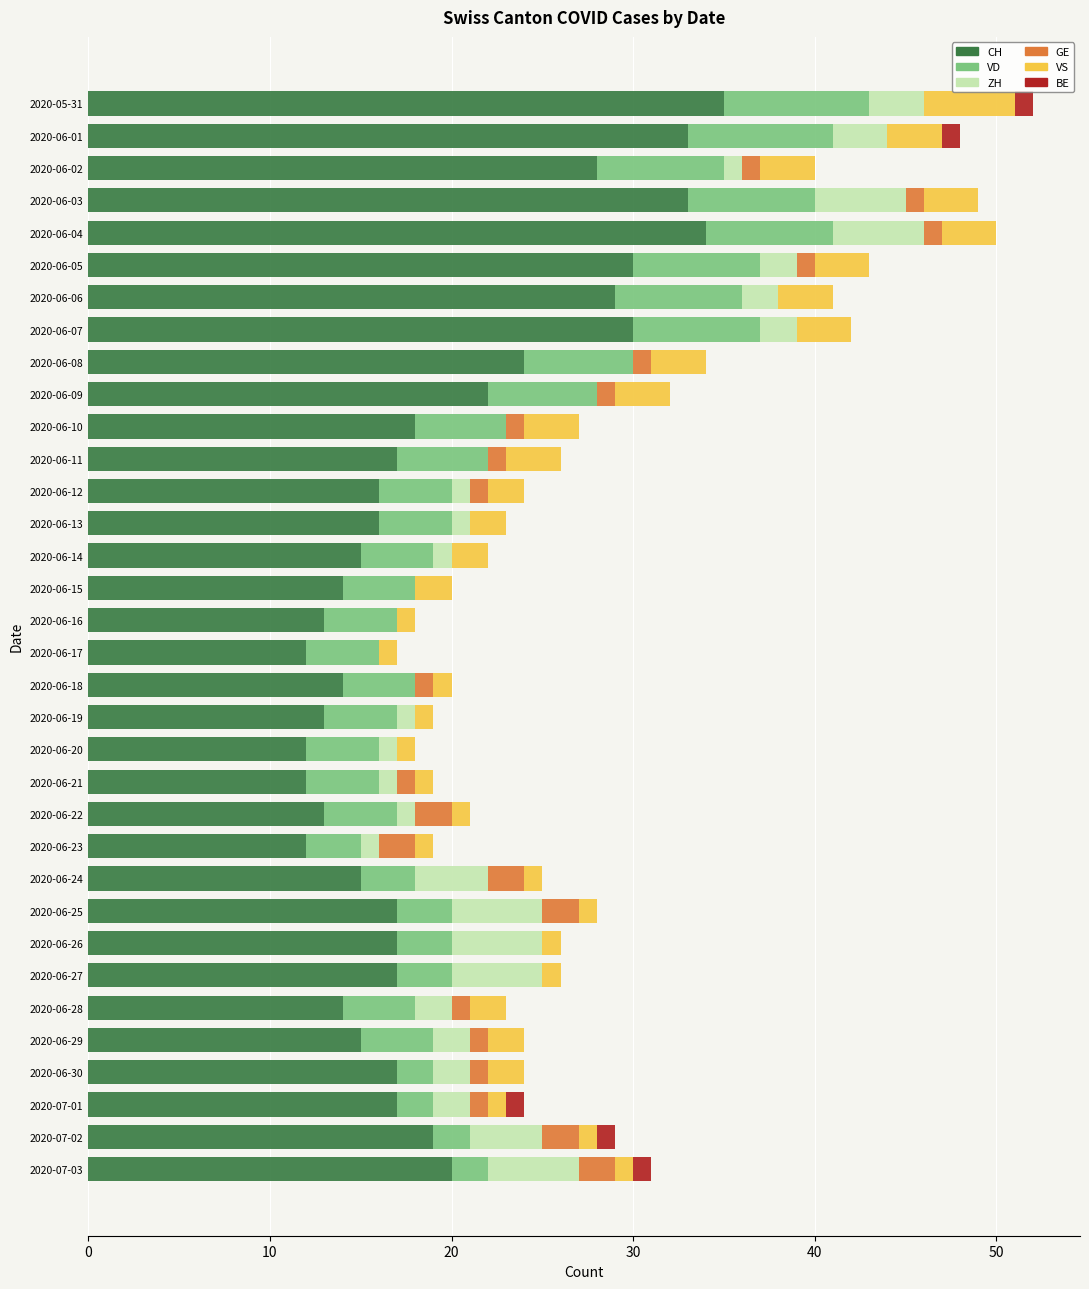

Count the number of data series in this chart.

6